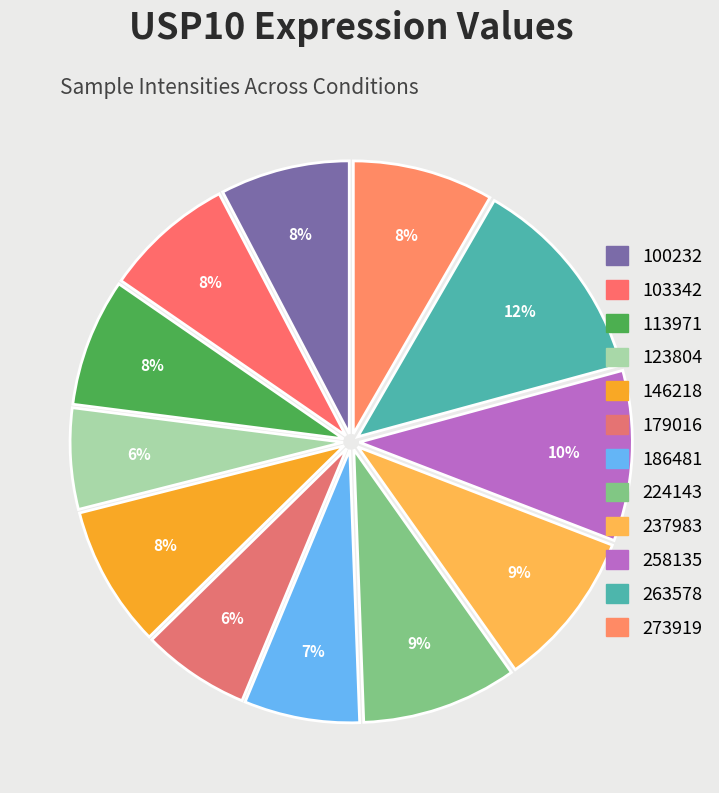

Count the number of slices in the pie.

12